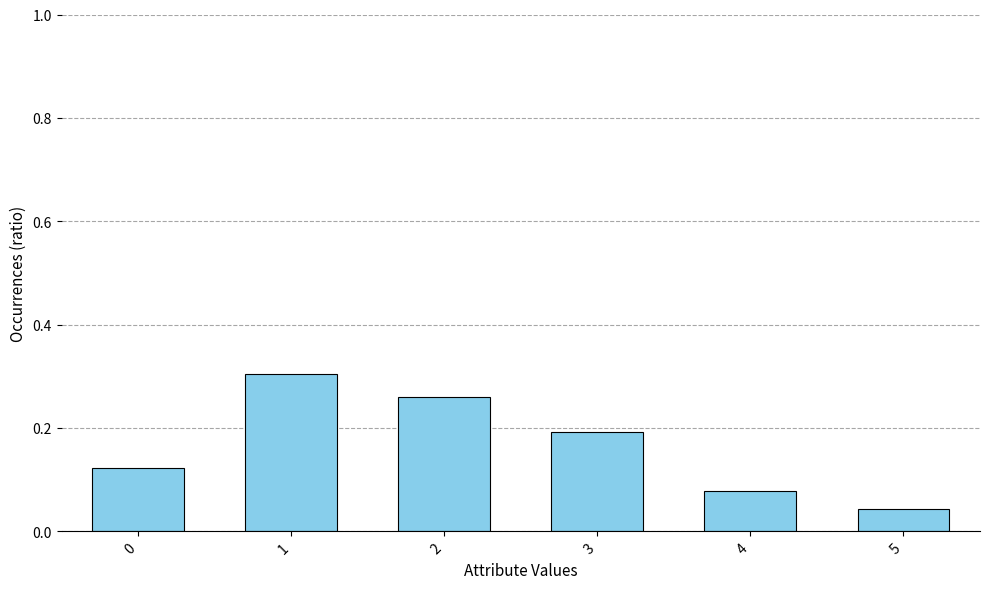

Which category has the lowest value across all series?

5